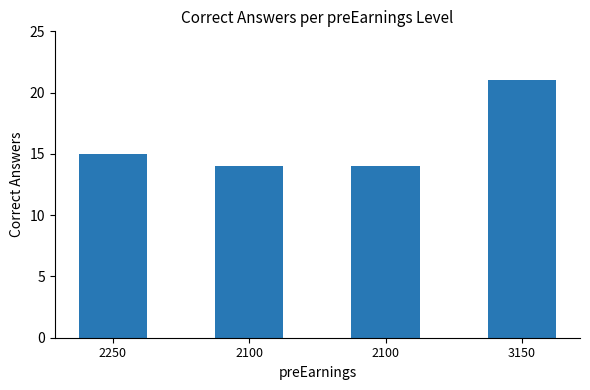

Are the bars horizontal?

No